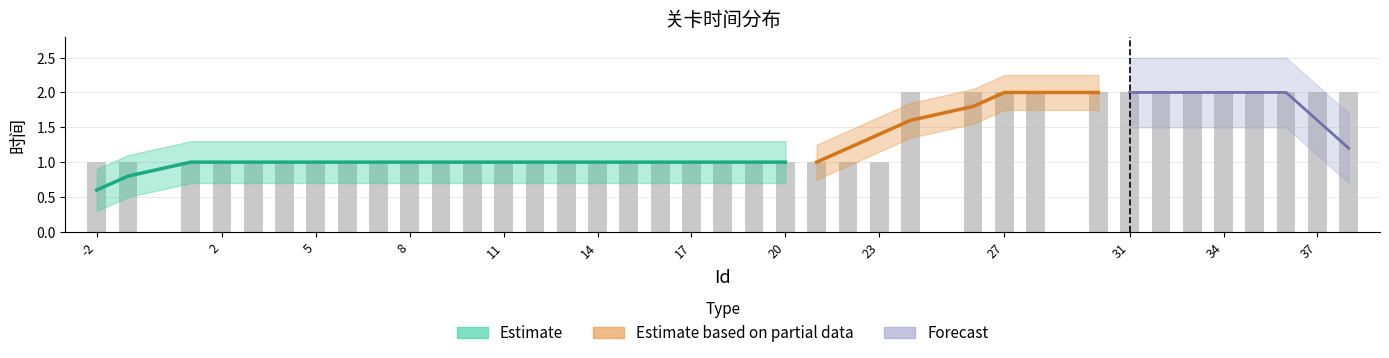

What is the value of the 12th bar from the left?

1